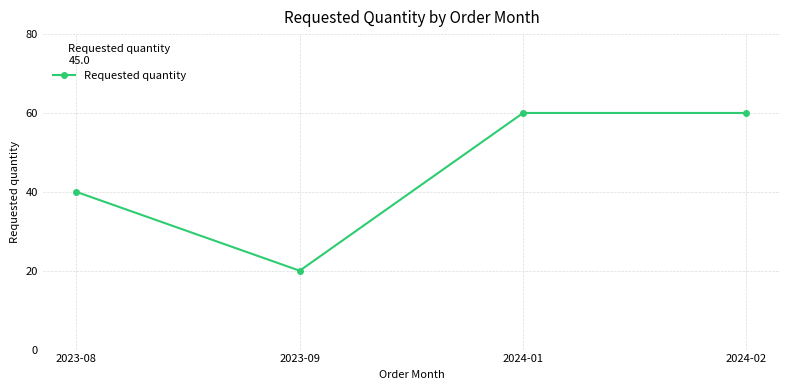

What is the label of the 4th point from the left?

2024-02